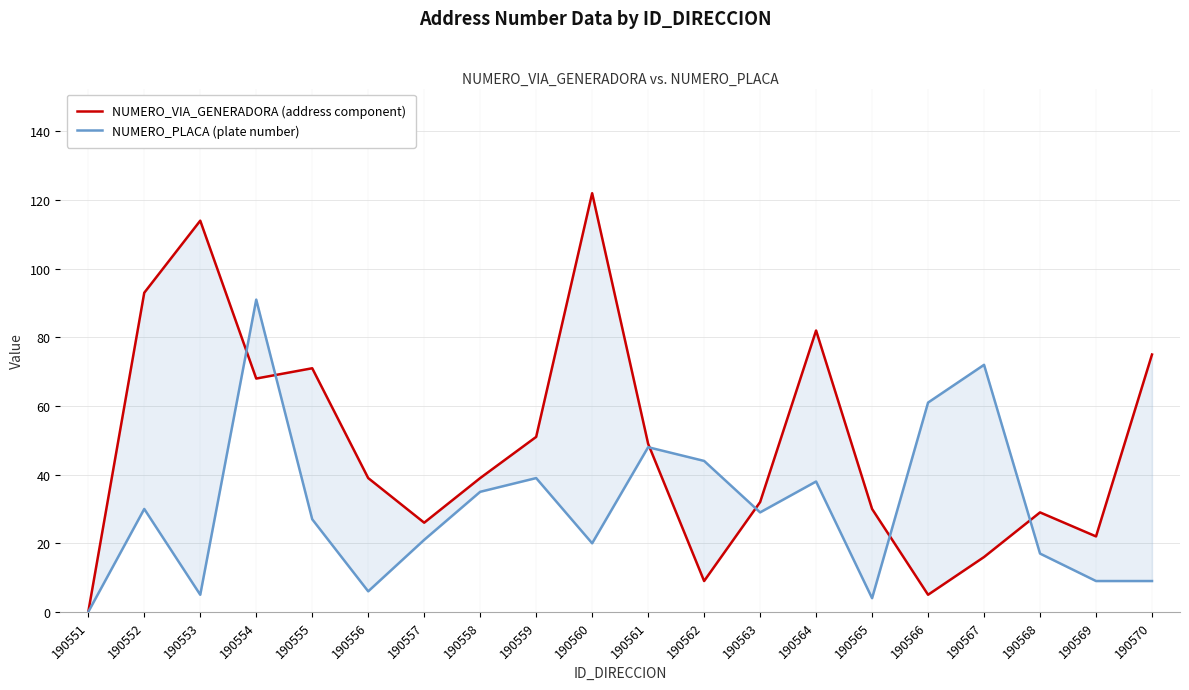

What is the difference between the highest and lowest values at 190569?

13